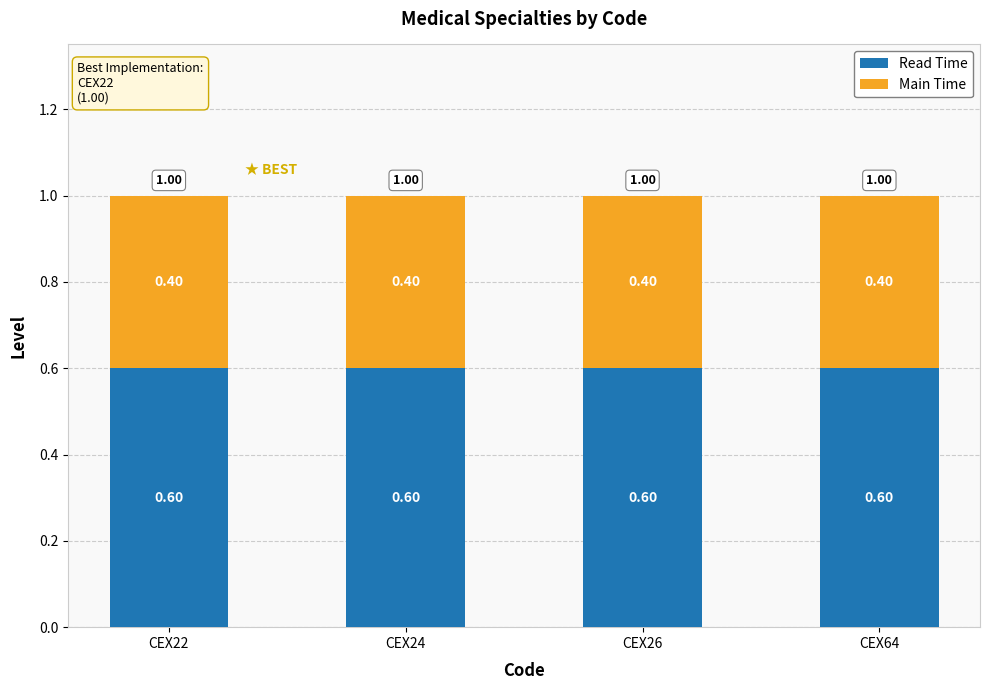

The Read Time series shows 0.4 at CEX26. True or false?

False